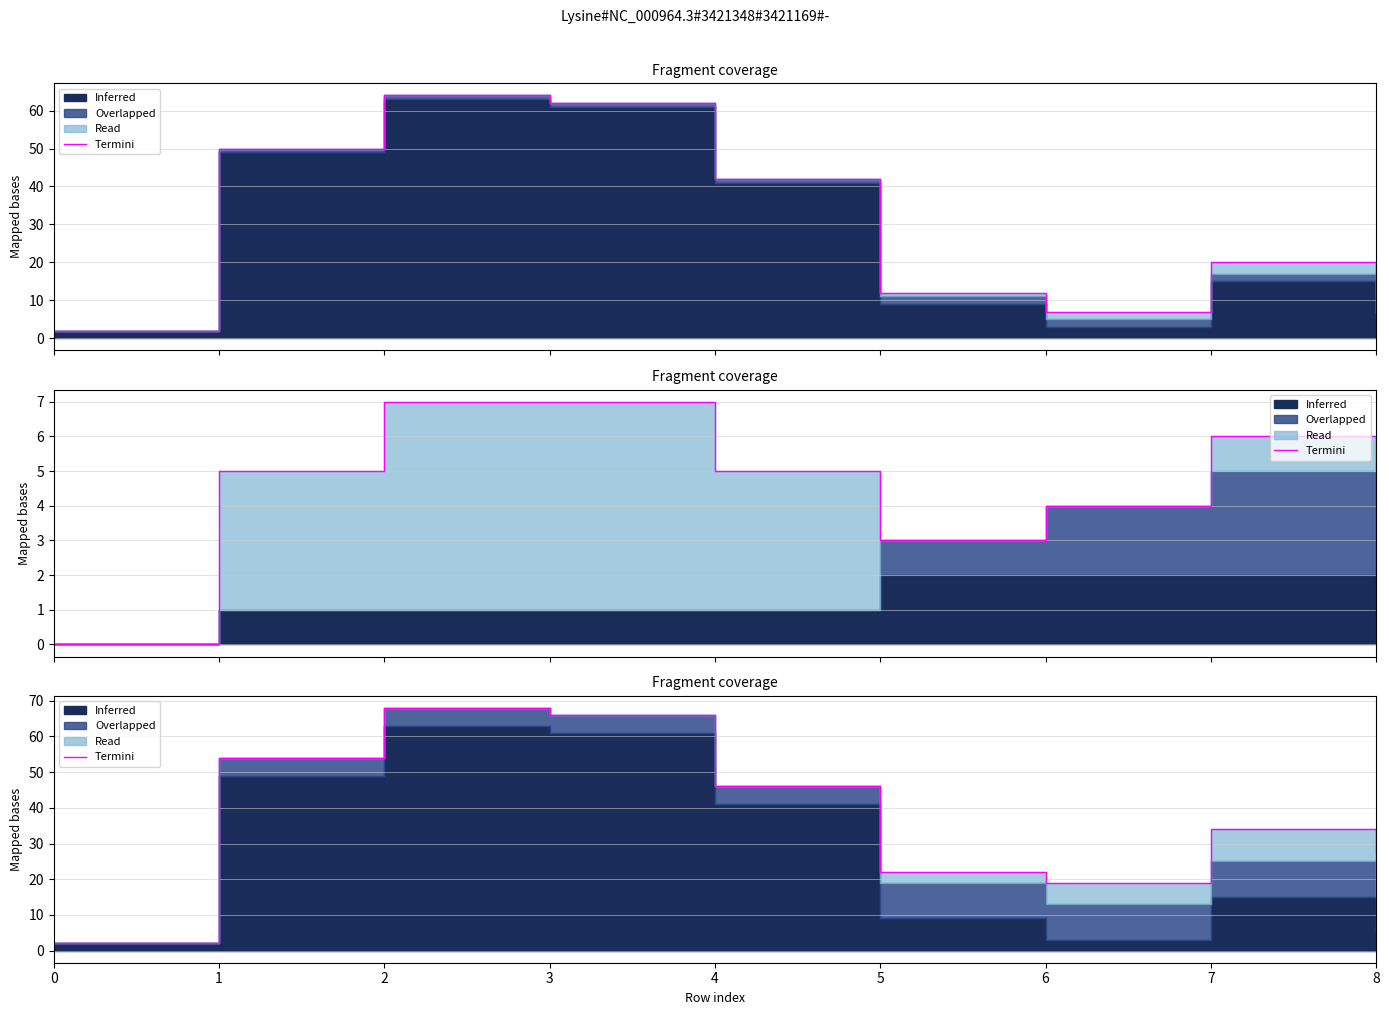

What is the total value across all series at 0?

2